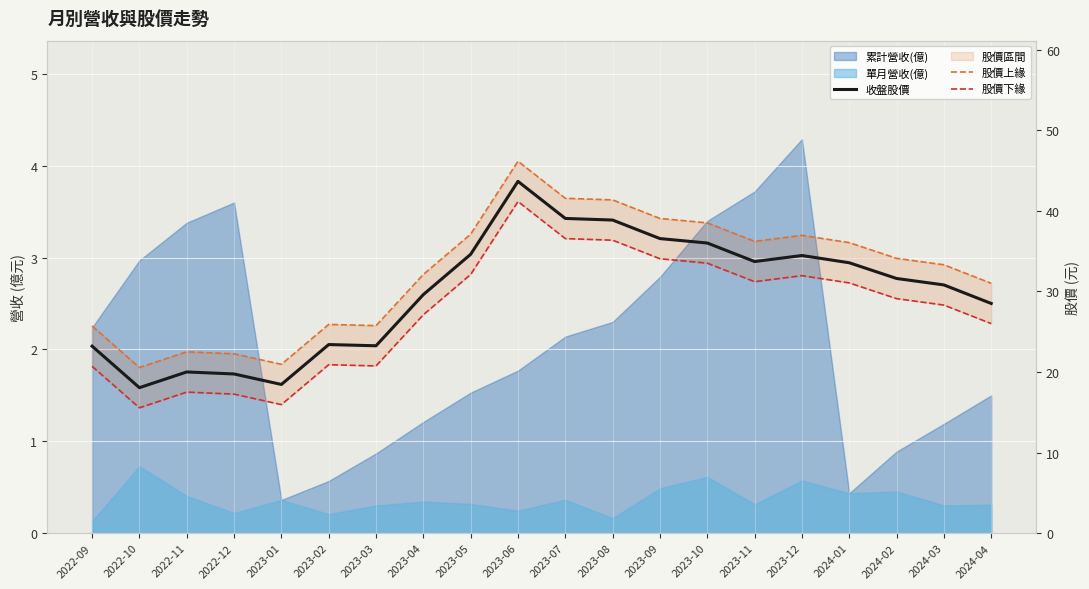

At which label does 股價上緣 reach its minimum?

2022-10